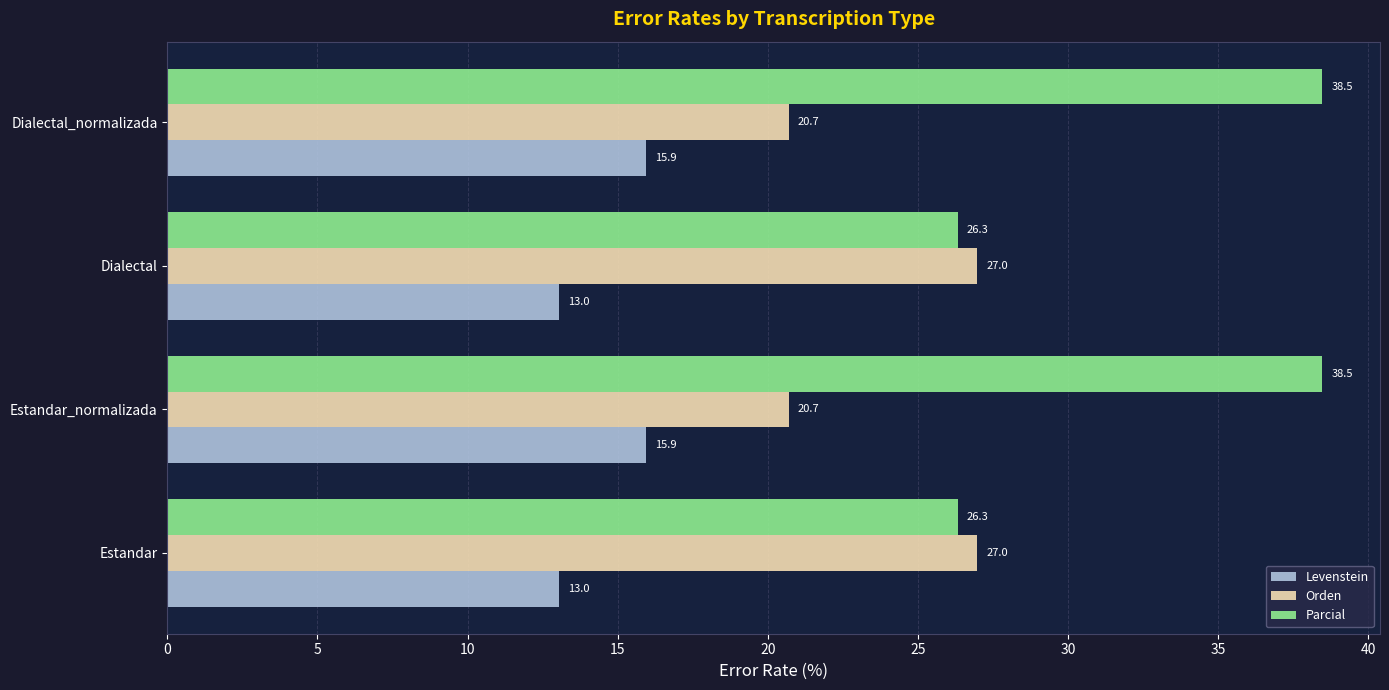

List the series in order of their peak value, lowest first.

Levenstein, Orden, Parcial